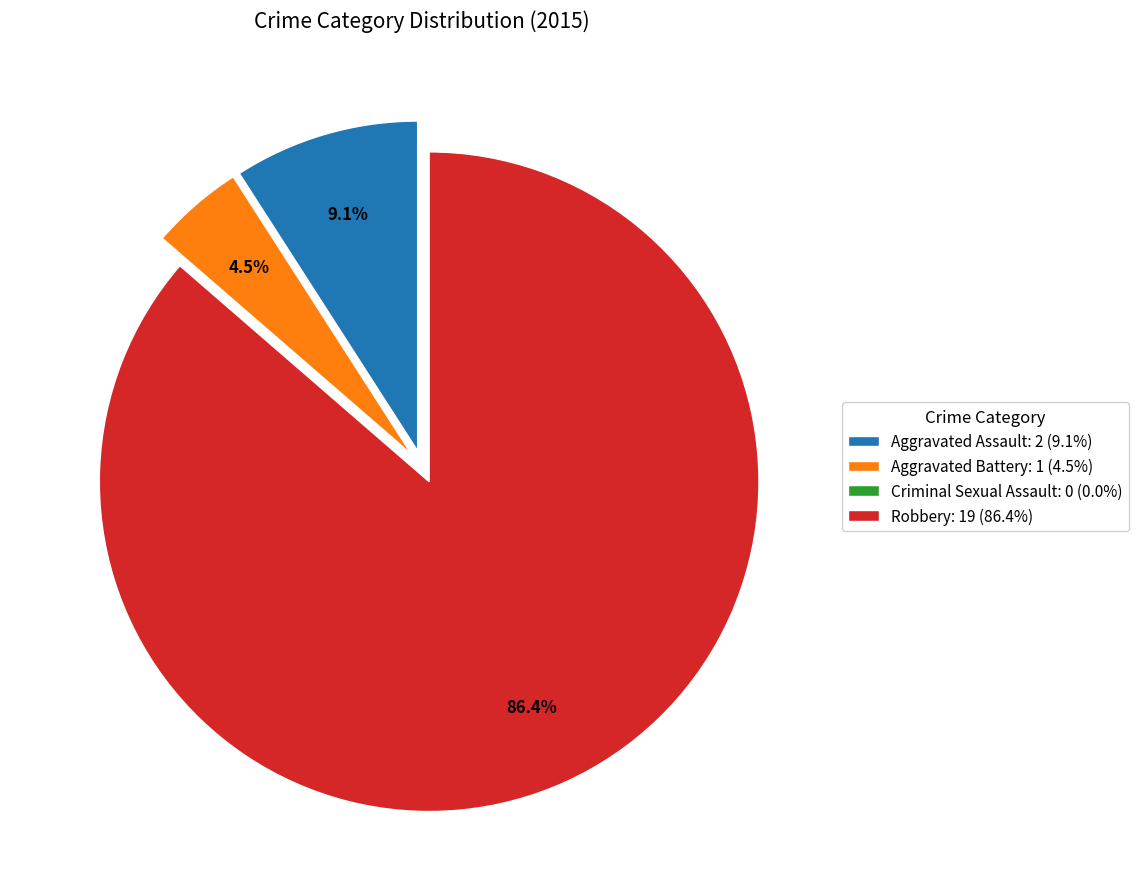

Is the sum of Aggravated Assault: 2 (9.1%) and Aggravated Battery: 1 (4.5%) greater than half?

No